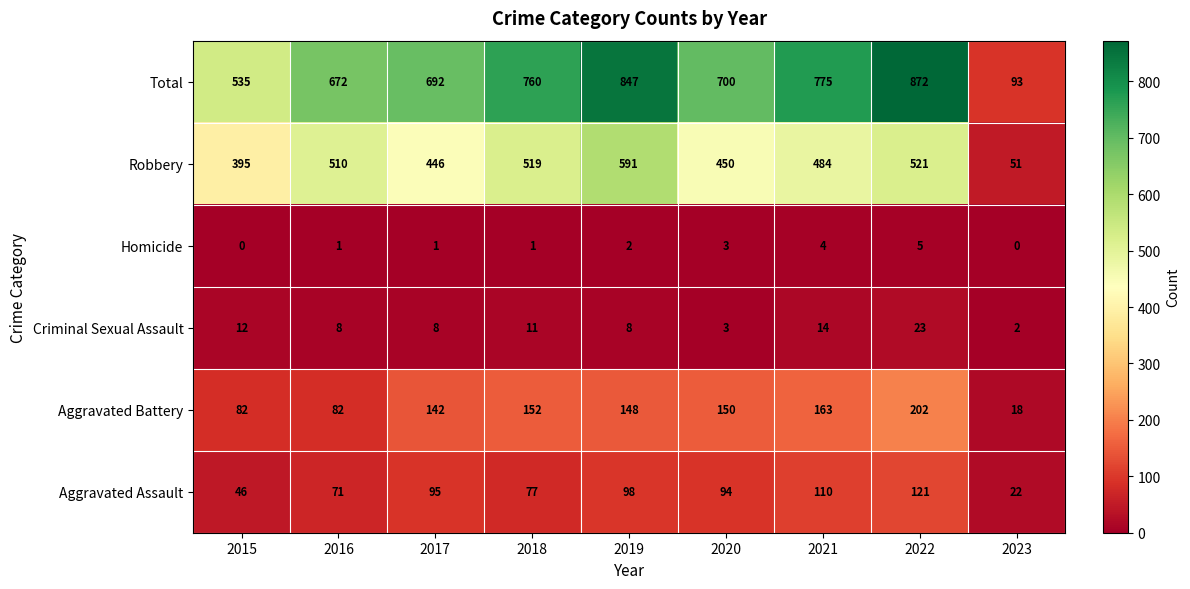

What is the difference between the highest and lowest values at 2023?

93